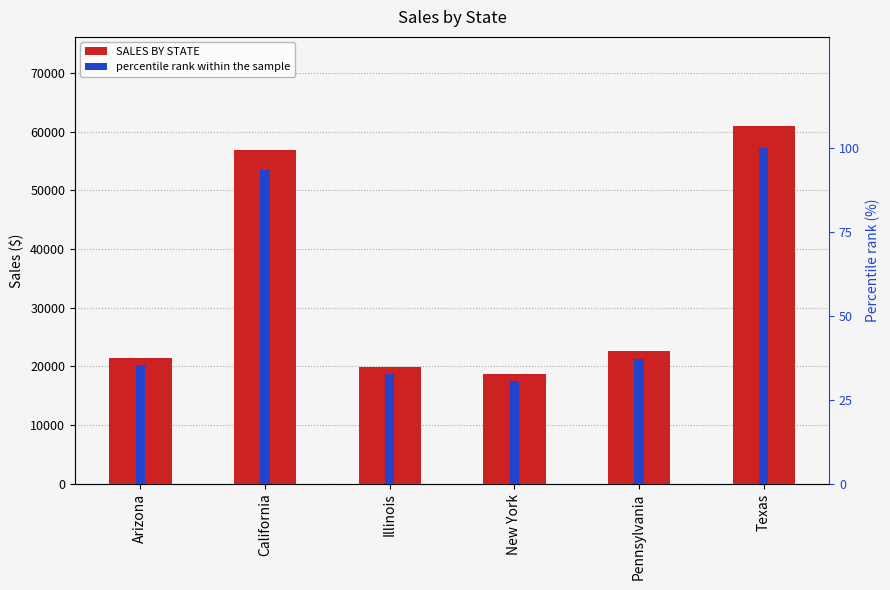

What is the label of the 2nd bar from the right?

Pennsylvania